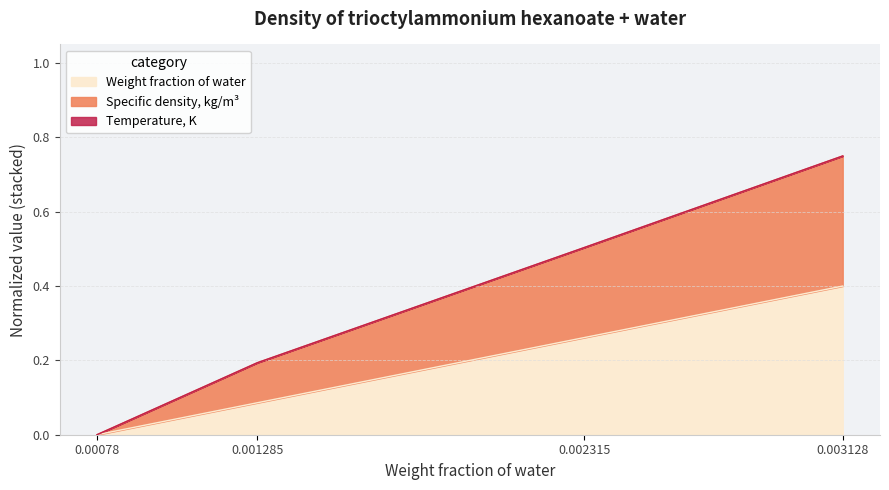

At which category is the sum across all series the highest?

0.003128